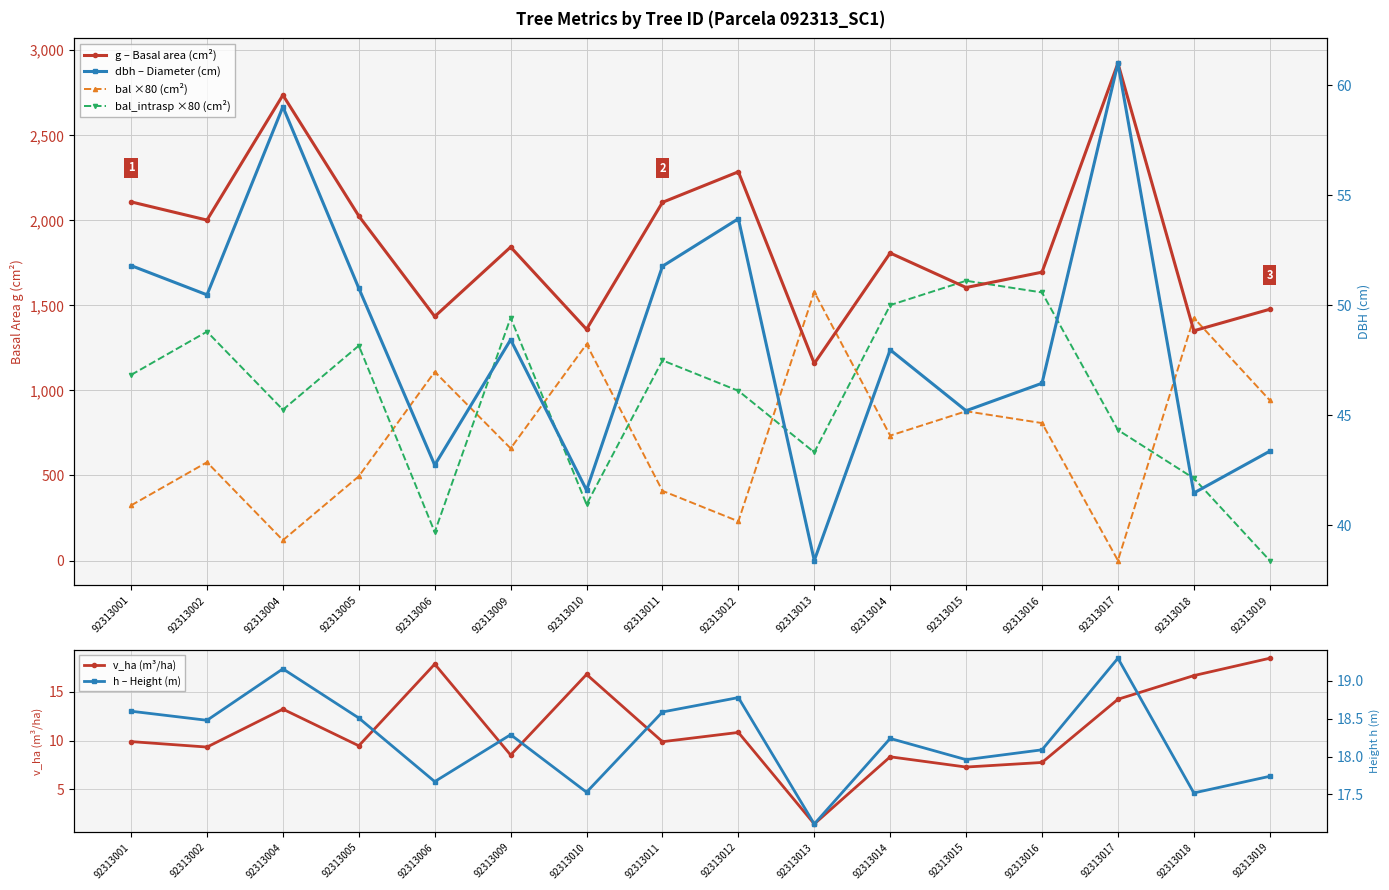

What are all the series names shown in the legend?

g – Basal area (cm²), bal ×80 (cm²), bal_intrasp ×80 (cm²), v_ha (m³/ha), dbh – Diameter (cm), h – Height (m)